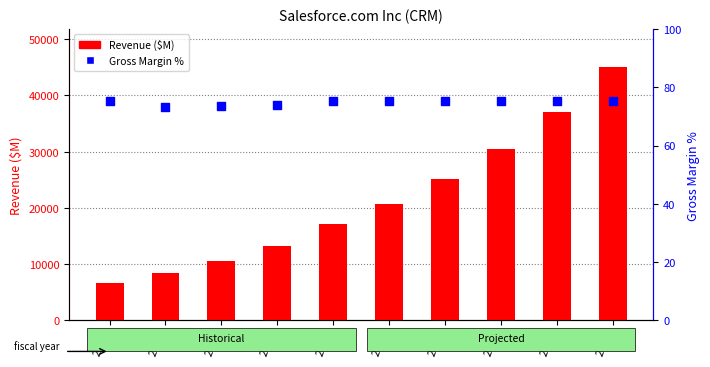

At which category is the sum across all series the highest?

2025